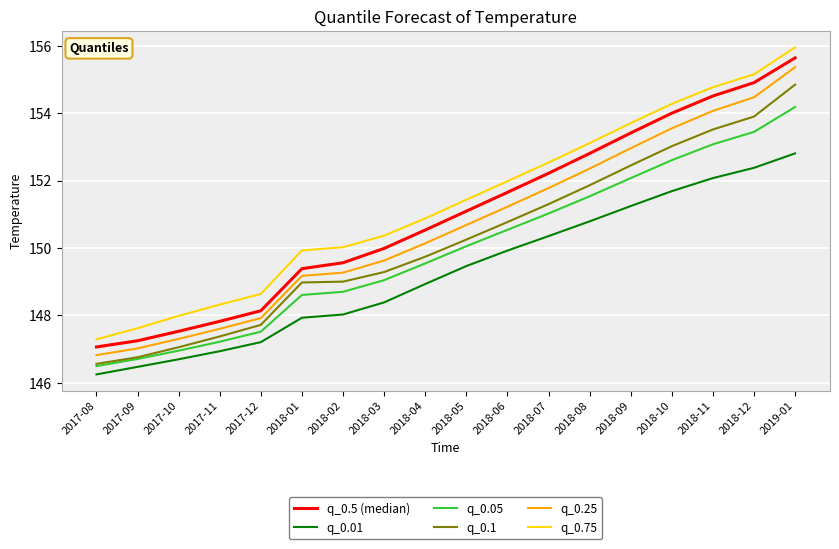

True or false: q_0.5 (median) and q_0.05 intersect in this chart.

False